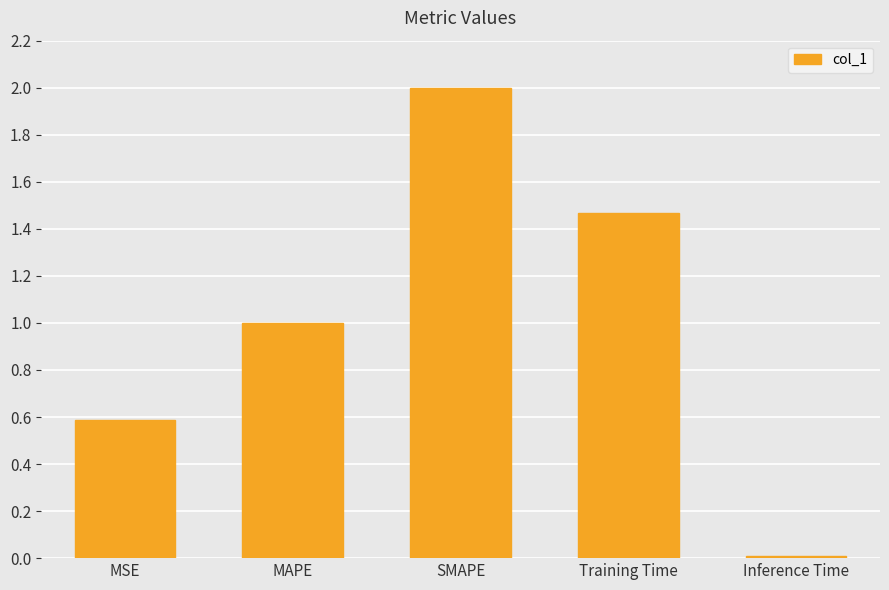

What is the average value?

1.0